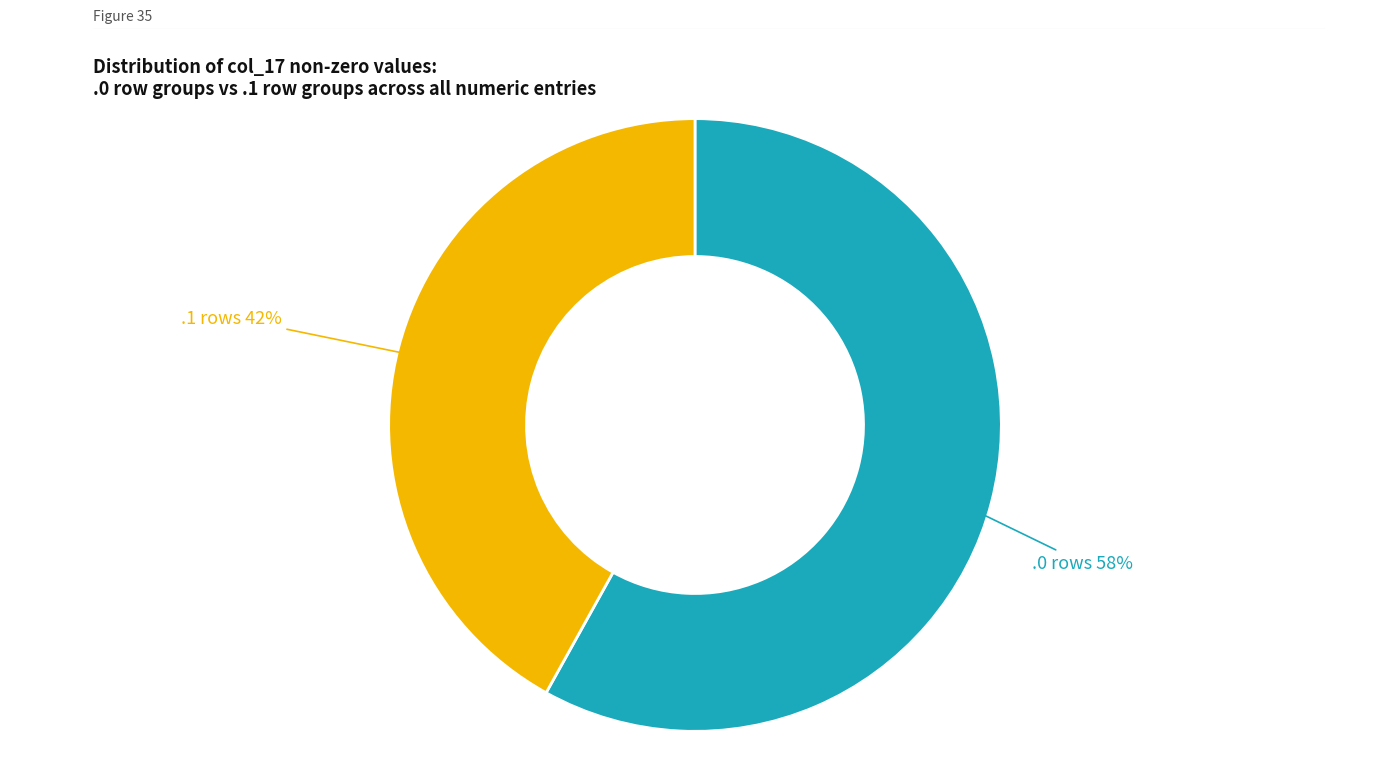

To the nearest percent, what is the average slice percentage?

50%